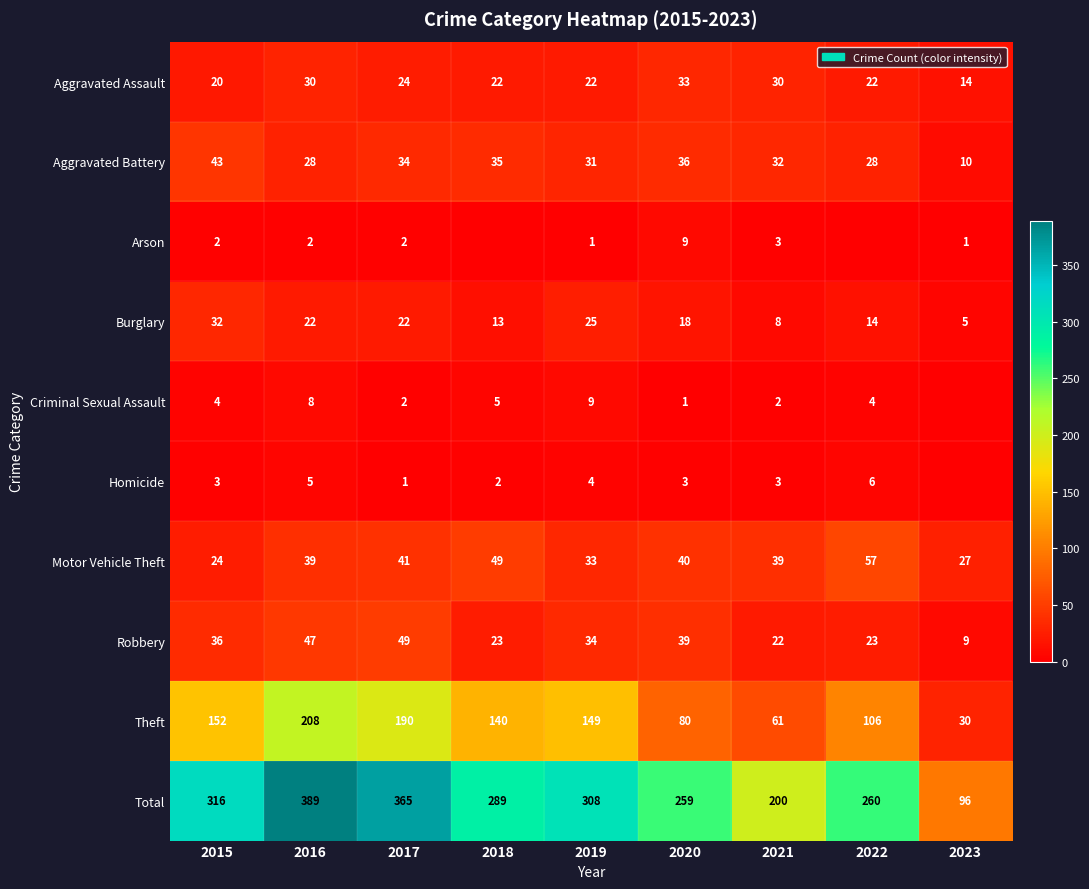

Which category has the highest value in the Total series?

2016